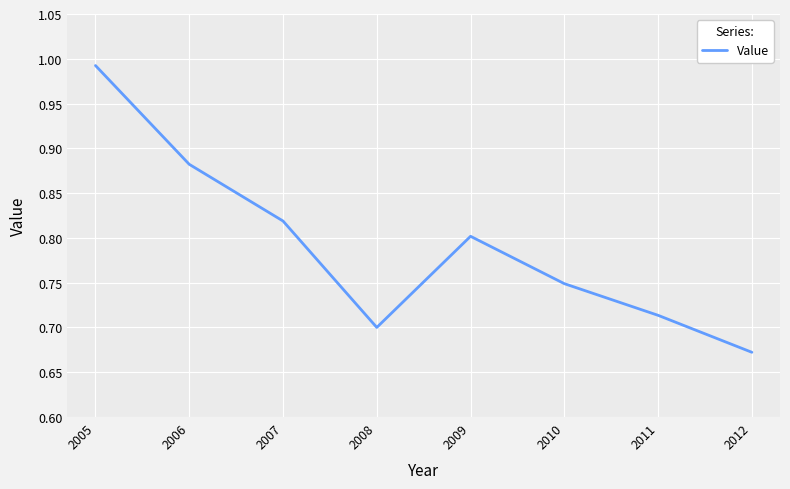

The value at 2012 is 0.7. True or false?

True